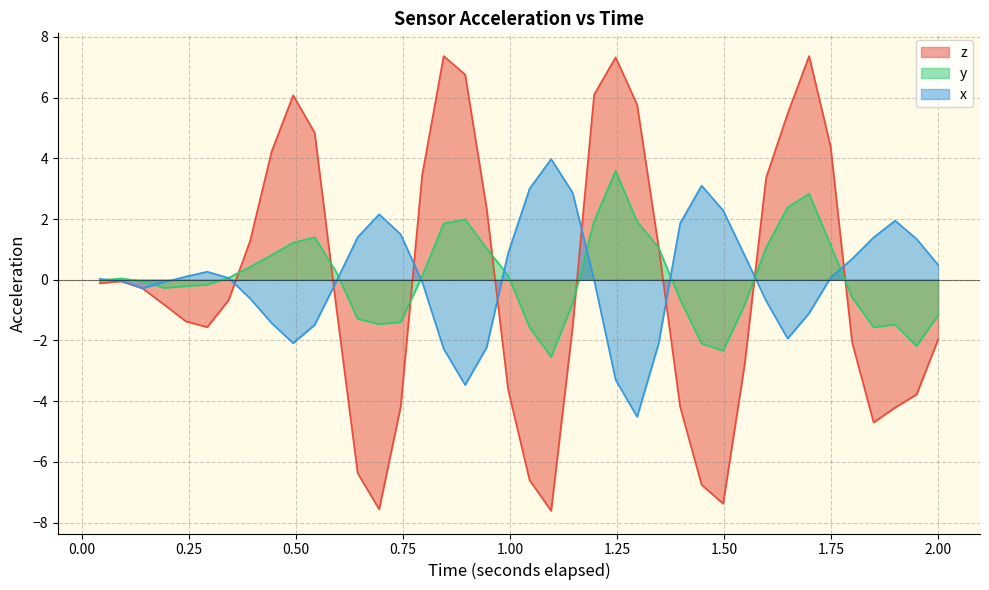

How many values in the x series are below 0?

19